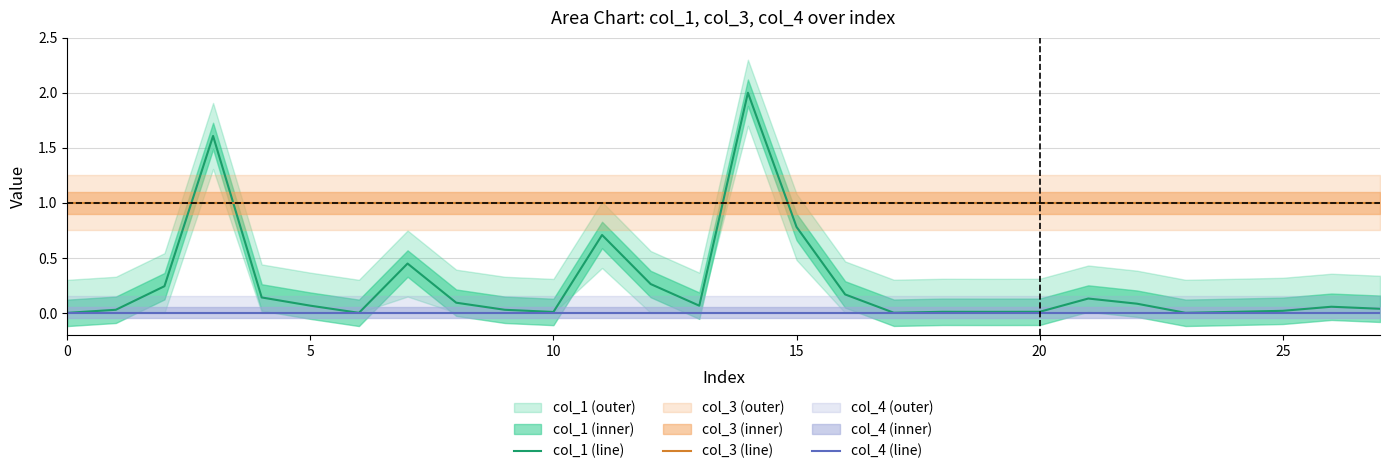

What is the difference between the highest and lowest values at 16?

1.0